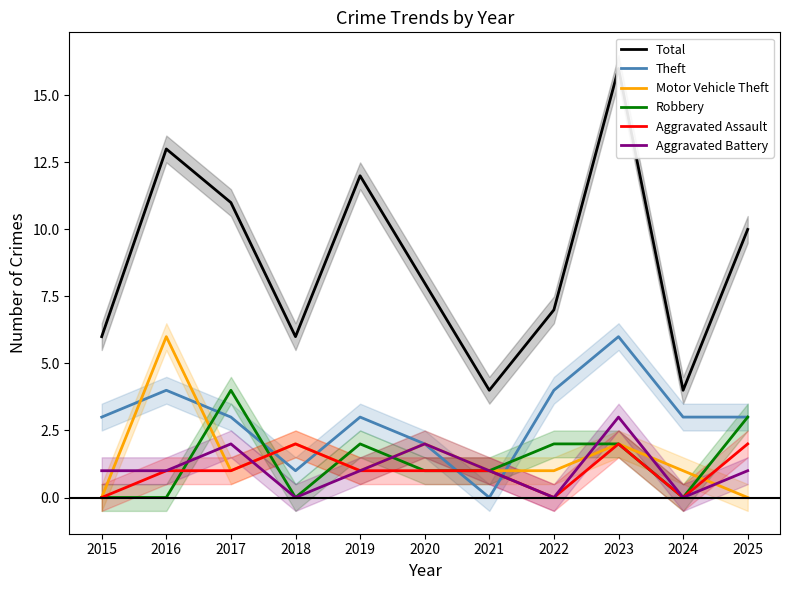

In Robbery, how many points are higher than both neighbors (excluding endpoints)?

2